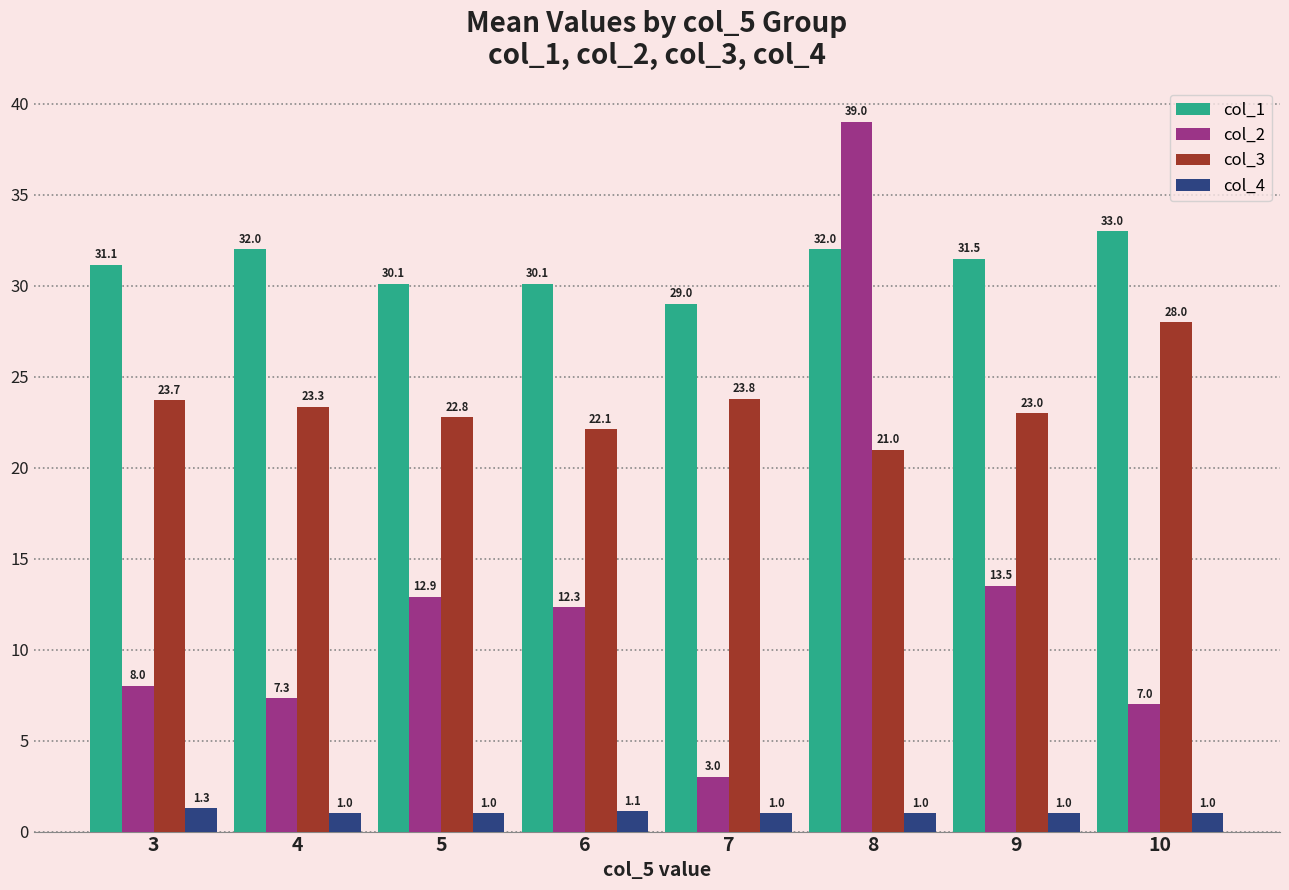

True or false: col_2 has a value of 7.3 at 4.

True